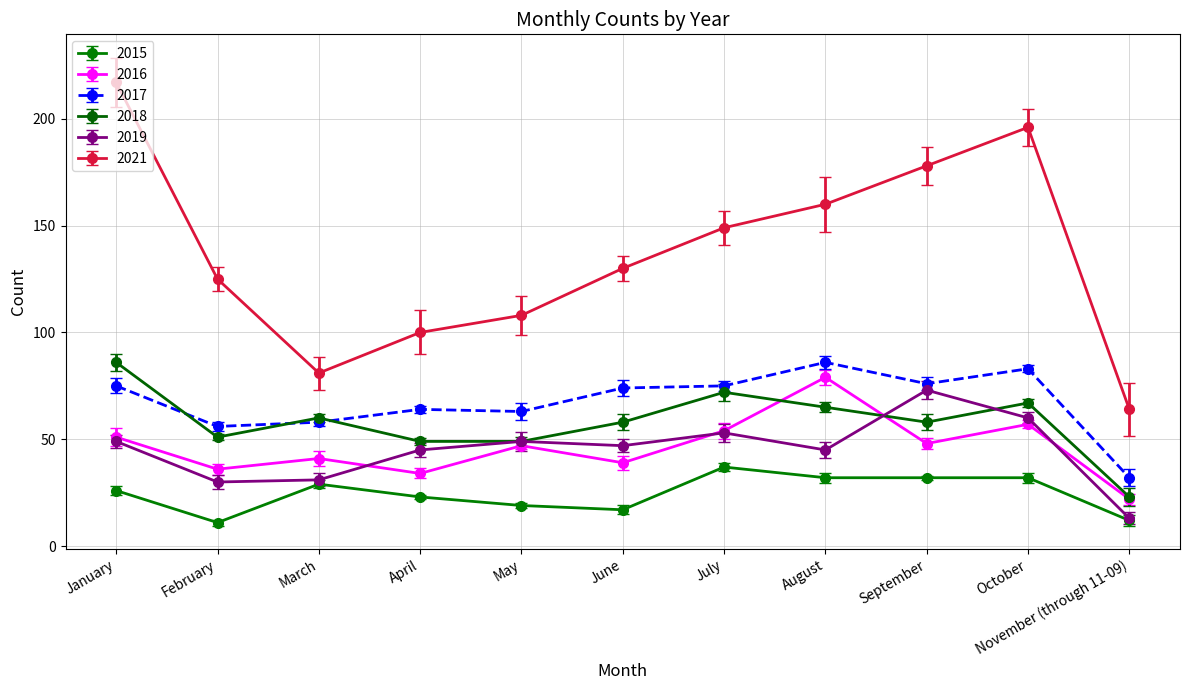

Reading left to right, extract all data points from this chart.

2015: January=26	February=11	March=29	April=23	May=19	June=17	July=37	August=32	September=32	October=32	November (through 11-09)=12
2016: January=51	February=36	March=41	April=34	May=47	June=39	July=54	August=79	September=48	October=57	November (through 11-09)=22
2017: January=75	February=56	March=58	April=64	May=63	June=74	July=75	August=86	September=76	October=83	November (through 11-09)=32
2018: January=86	February=51	March=60	April=49	May=49	June=58	July=72	August=65	September=58	October=67	November (through 11-09)=23
2019: January=49	February=30	March=31	April=45	May=49	June=47	July=53	August=45	September=73	October=60	November (through 11-09)=13
2021: January=217	February=125	March=81	April=100	May=108	June=130	July=149	August=160	September=178	October=196	November (through 11-09)=64